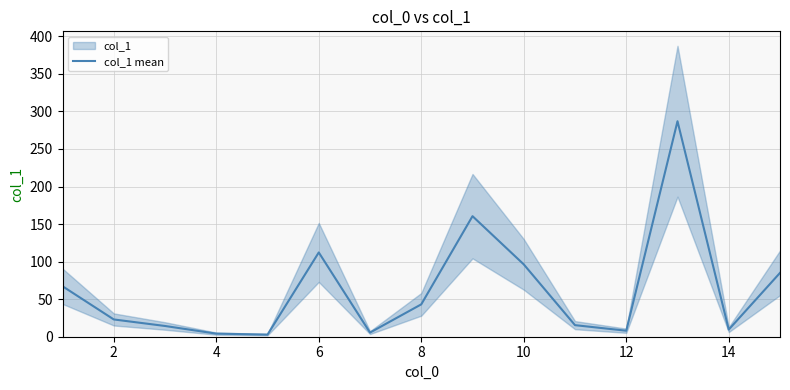

What is the maximum value for col_1 mean?

286.9